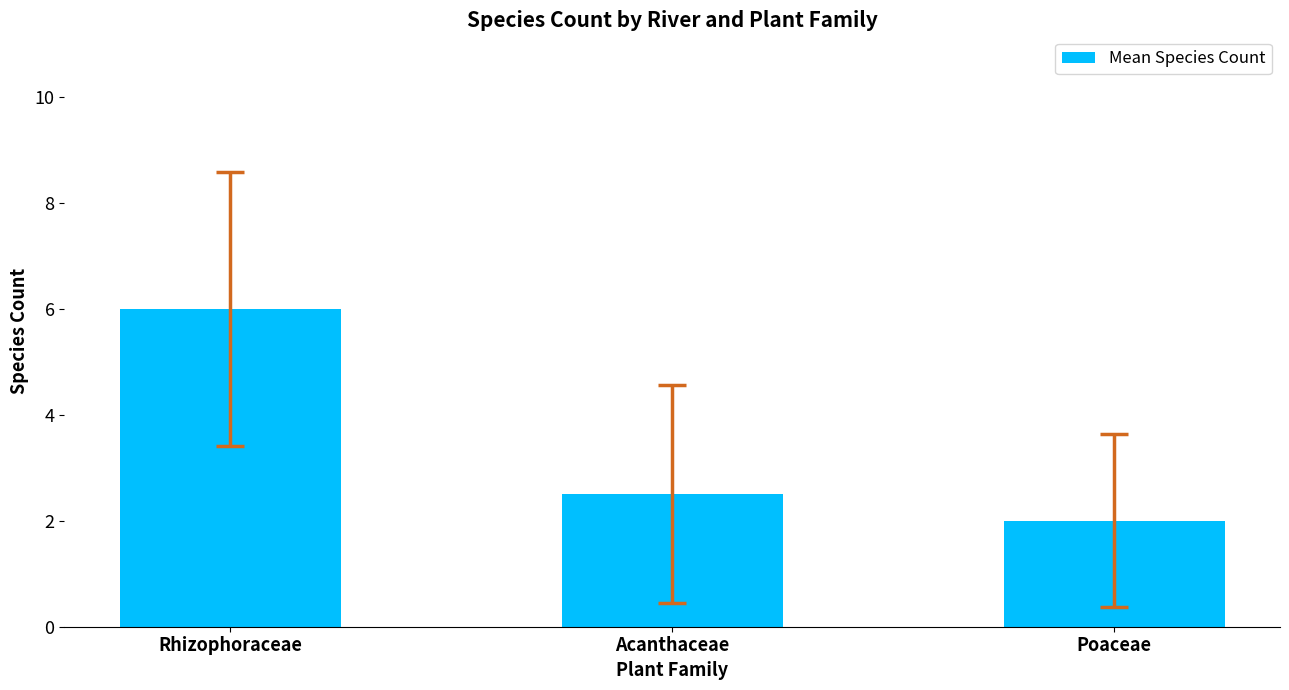

Reading left to right, what are all the values shown in this chart?

Rhizophoraceae=6.0	Acanthaceae=2.5	Poaceae=2.0